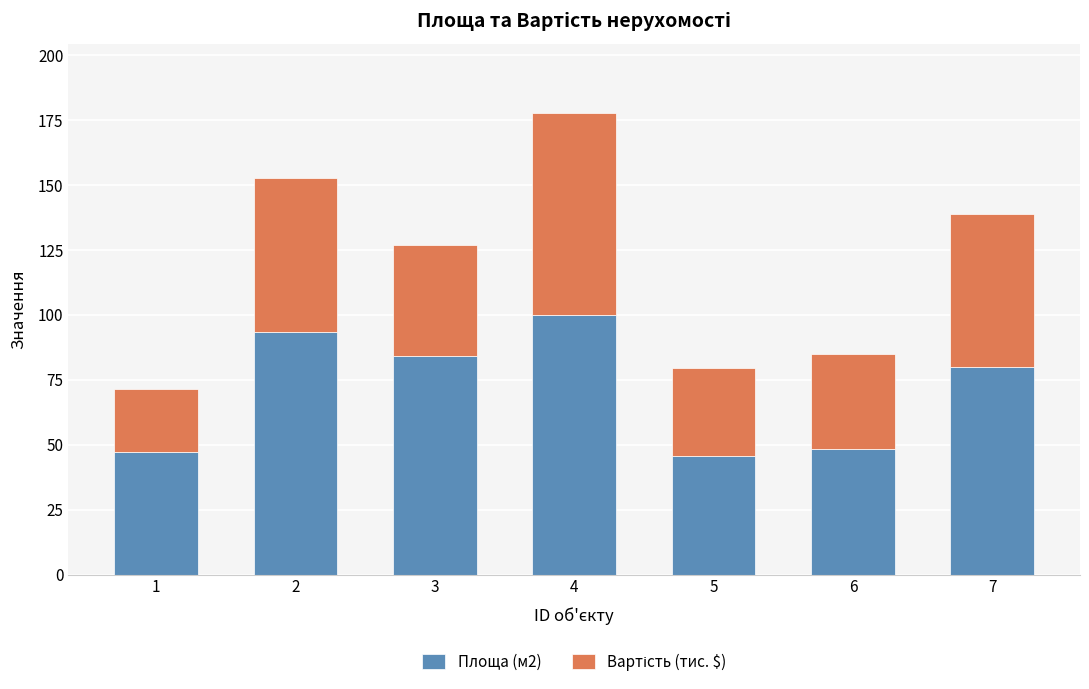

What is the approximate value of Площа (м2) at 5?

45.5